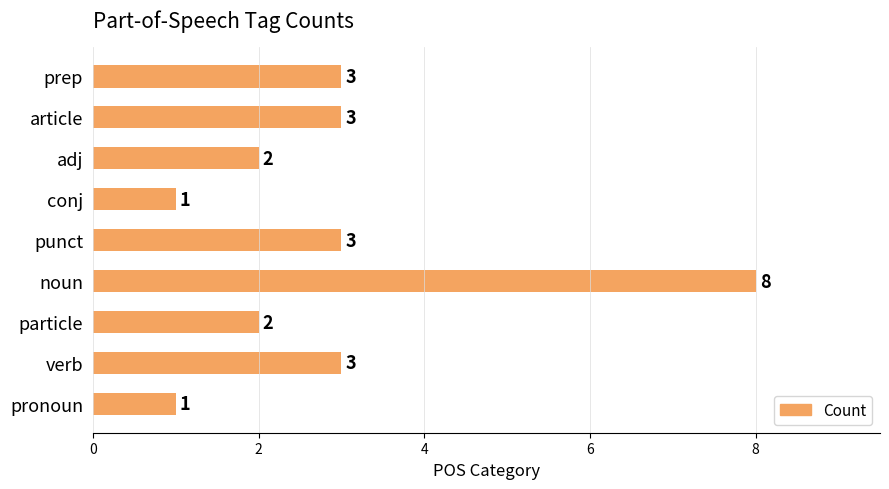

Reading bottom to top, what are all the values shown in this chart?

pronoun=1	verb=3	particle=2	noun=8	punct=3	conj=1	adj=2	article=3	prep=3